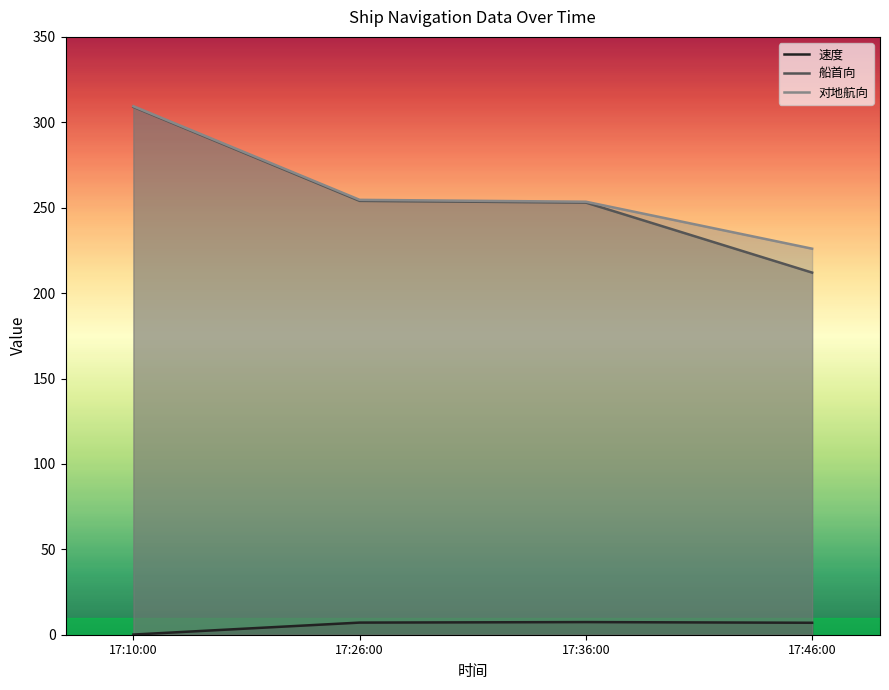

What is the highest value of the 船首向 series?

309.0